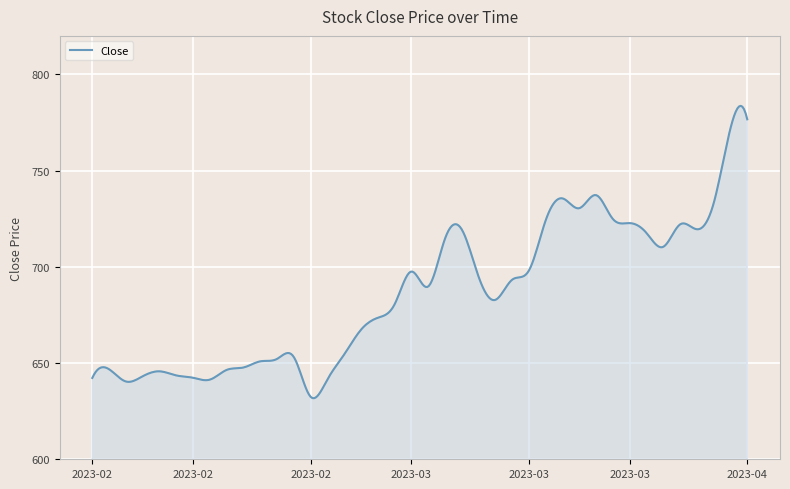

Does the chart display data point markers on the line(s)?

No